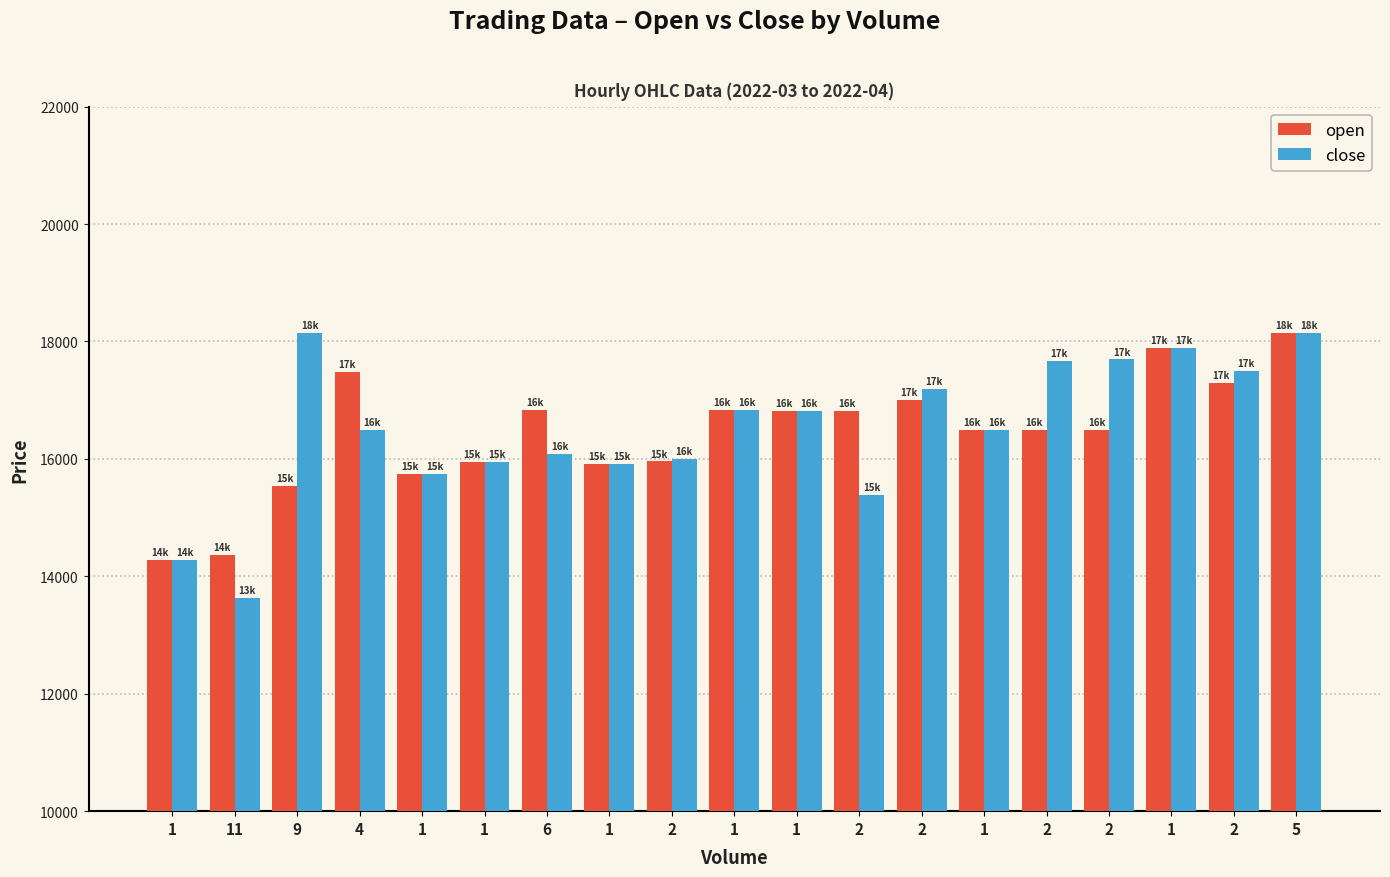

What is the maximum value for open?

18137